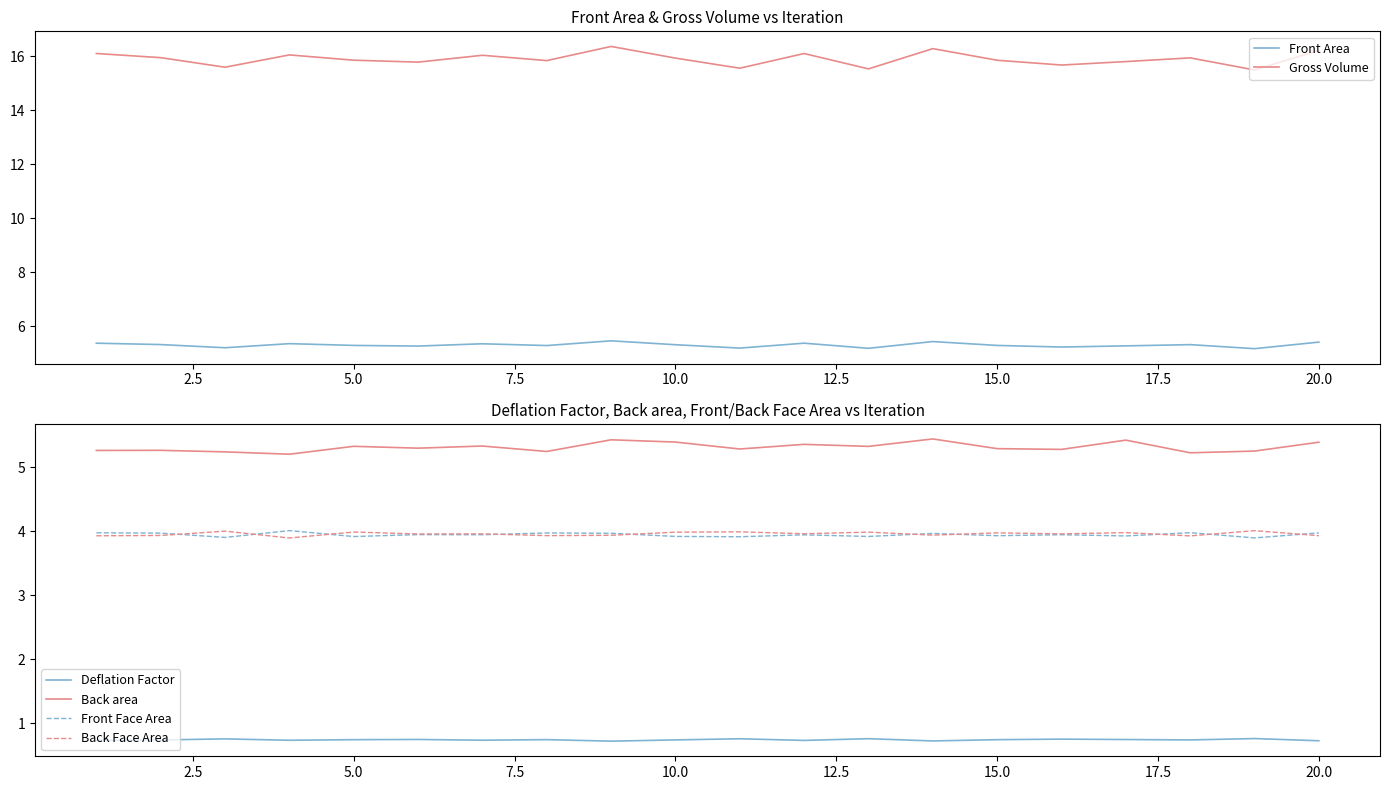

The value of Back Face Area at 20.0 is 3.9. True or false?

True